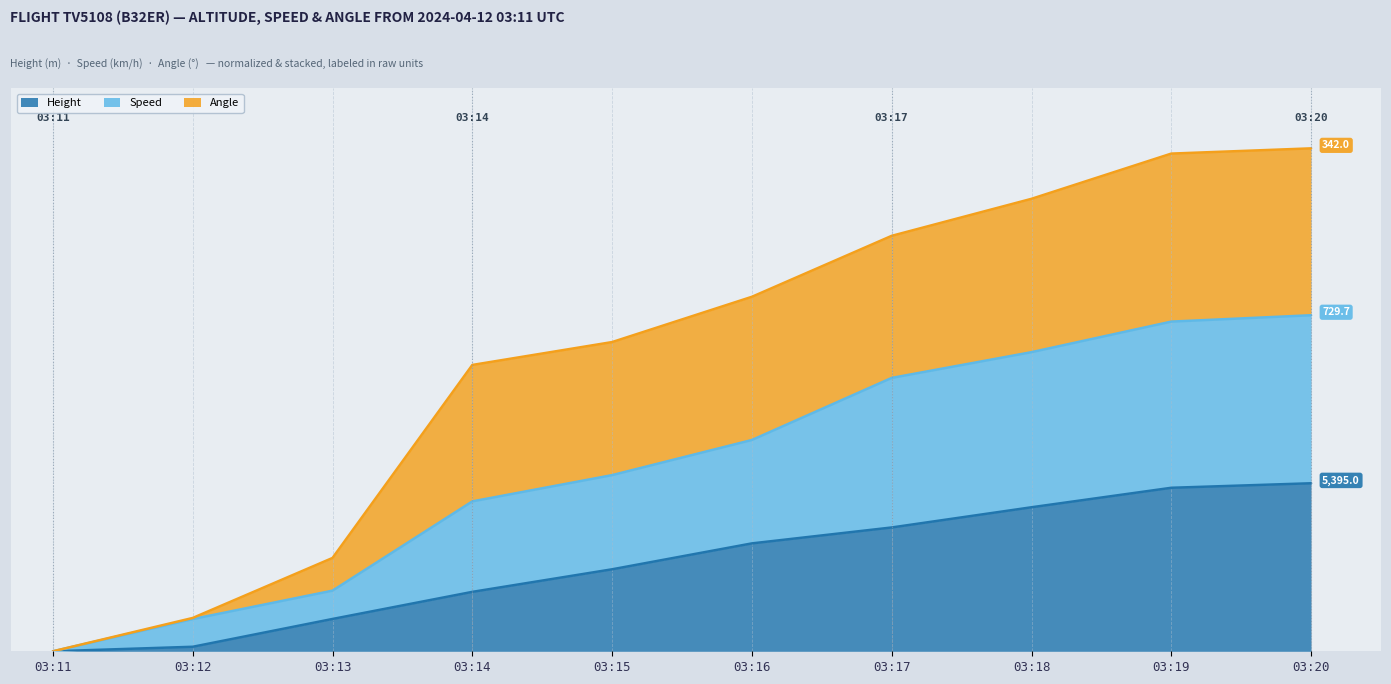

List the labels in order of Speed value, smallest first.

03:11, 03:12, 03:13, 03:14, 03:15, 03:16, 03:17, 03:18, 03:19, 03:20